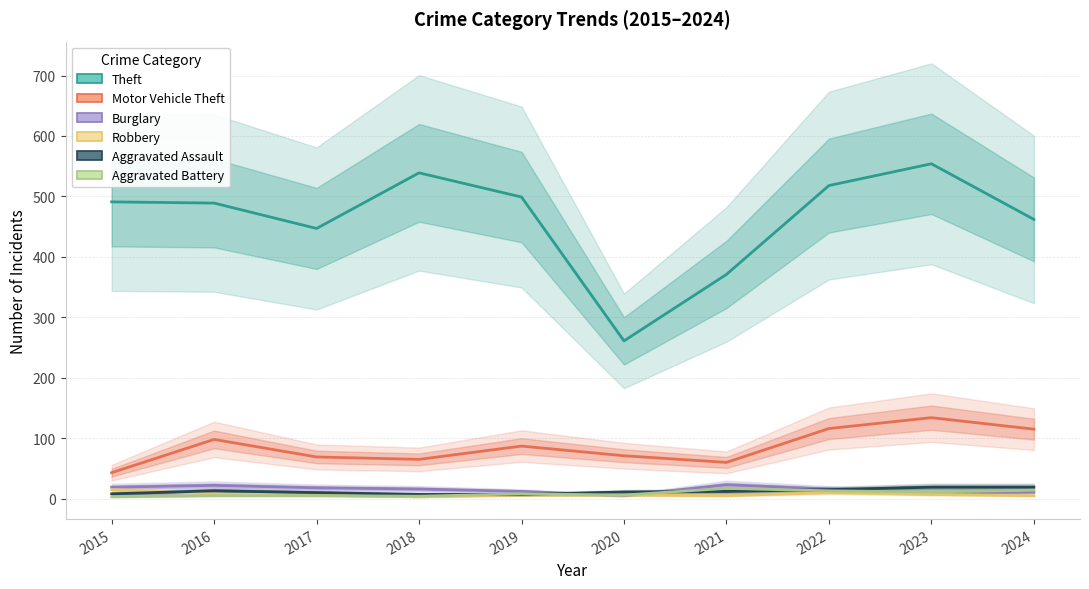

What is the difference between the Motor Vehicle Theft values at 2022 and 2018?

51